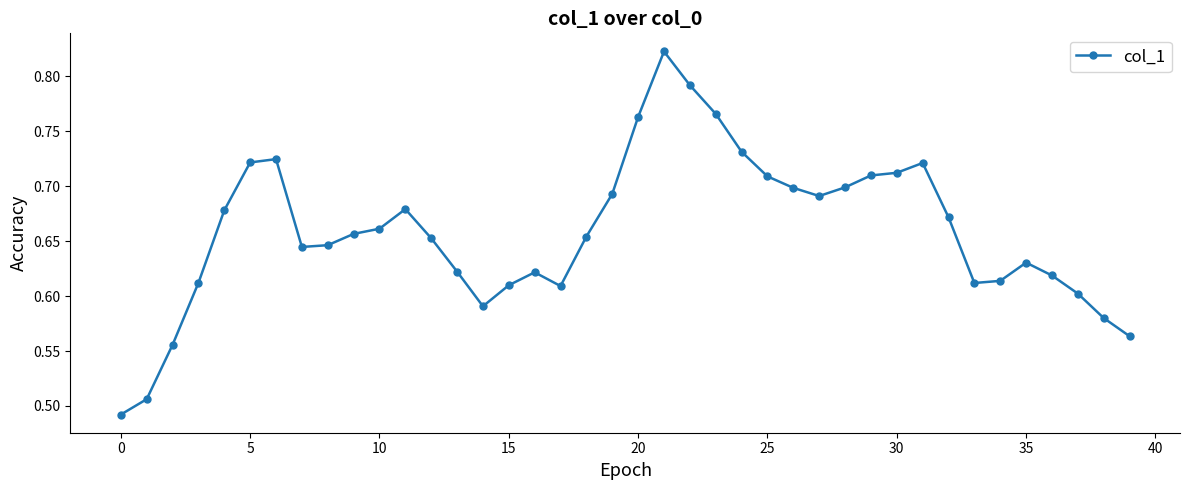

What is the difference between the maximum and second lowest values?

0.3